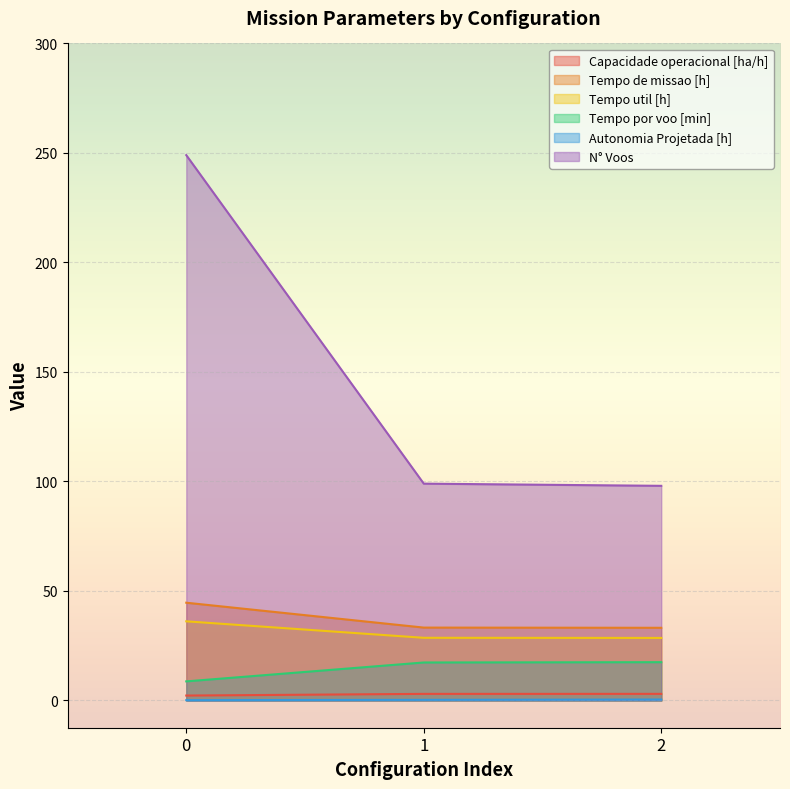

The Tempo util [h] series shows 28.6 at 2. True or false?

True